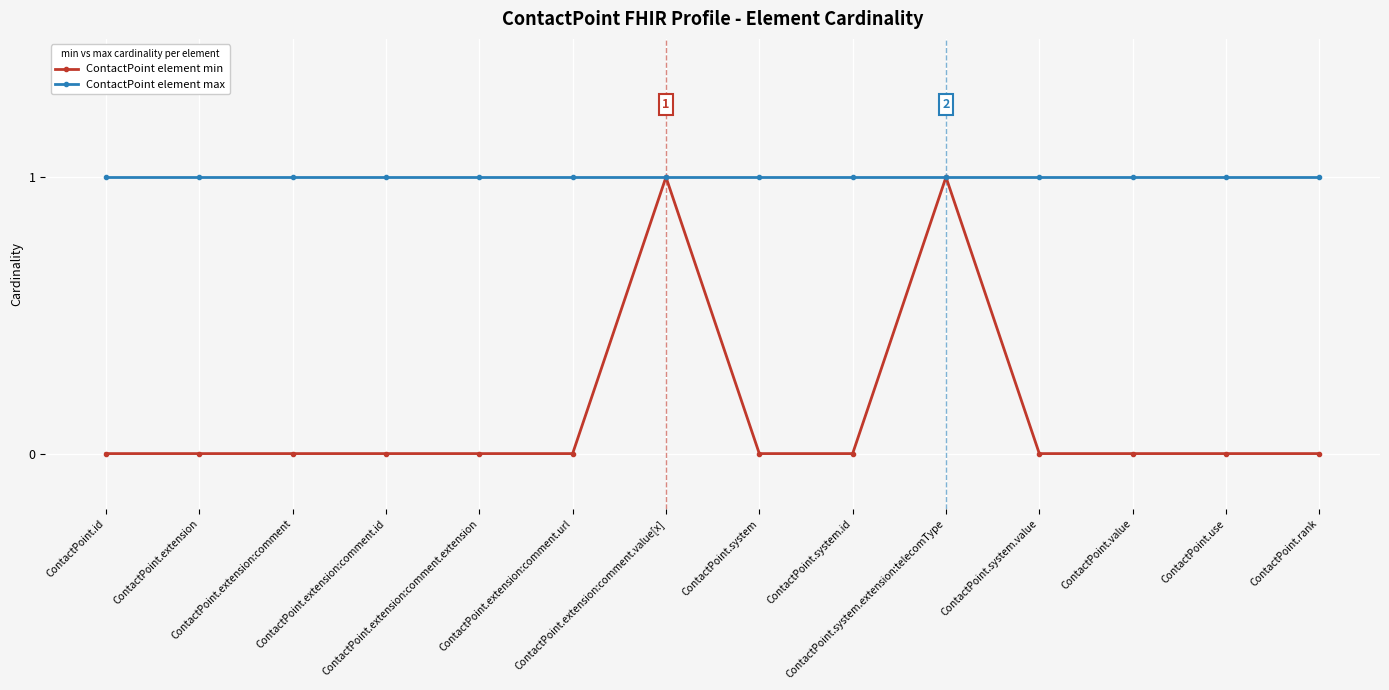

What is the label of the 12th point from the right?

ContactPoint.extension:comment